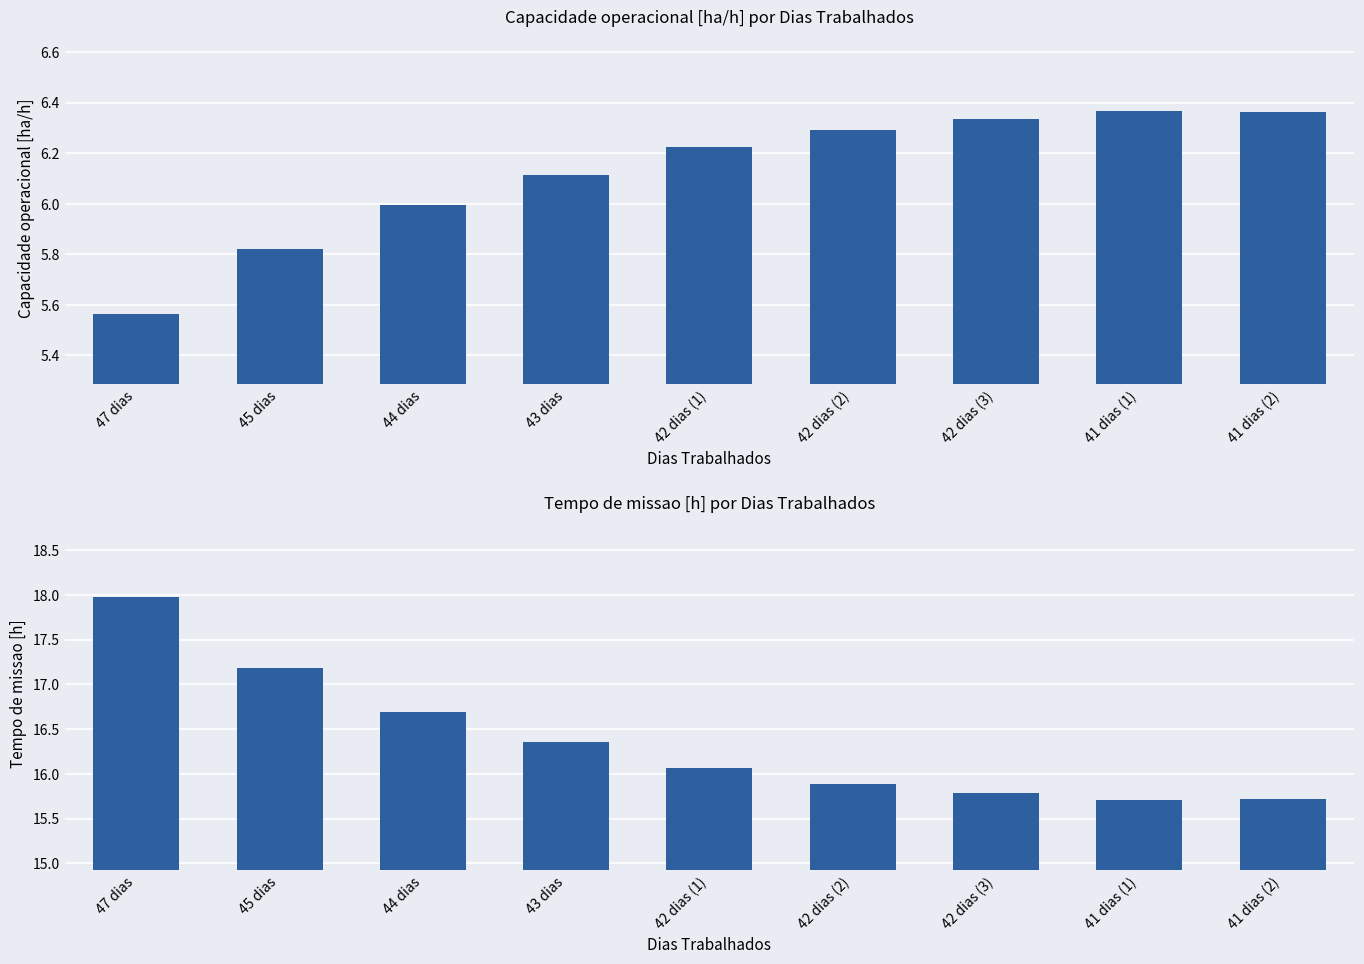

Which series changed the most between 42 dias (1) and 42 dias (3)?

Tempo de missao [h]